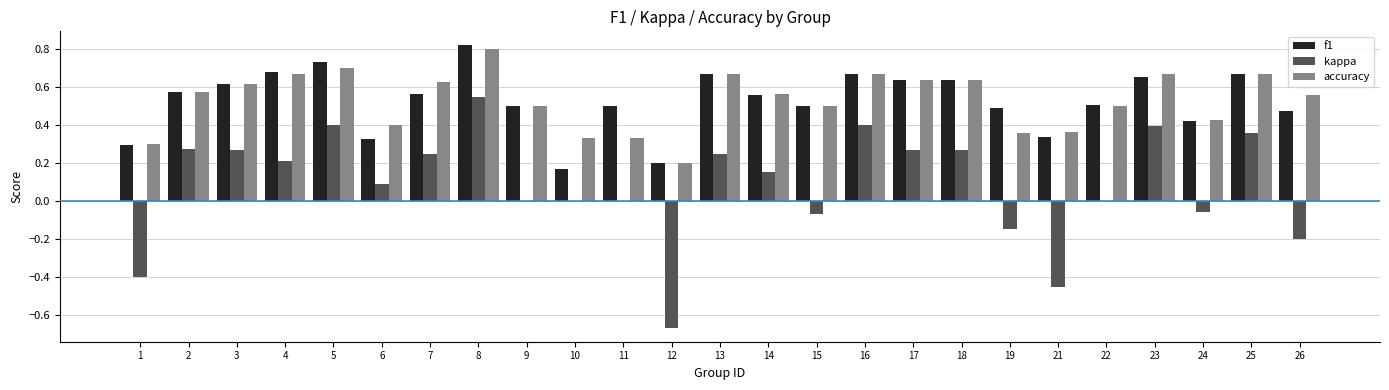

At which category is the sum across all series the highest?

8